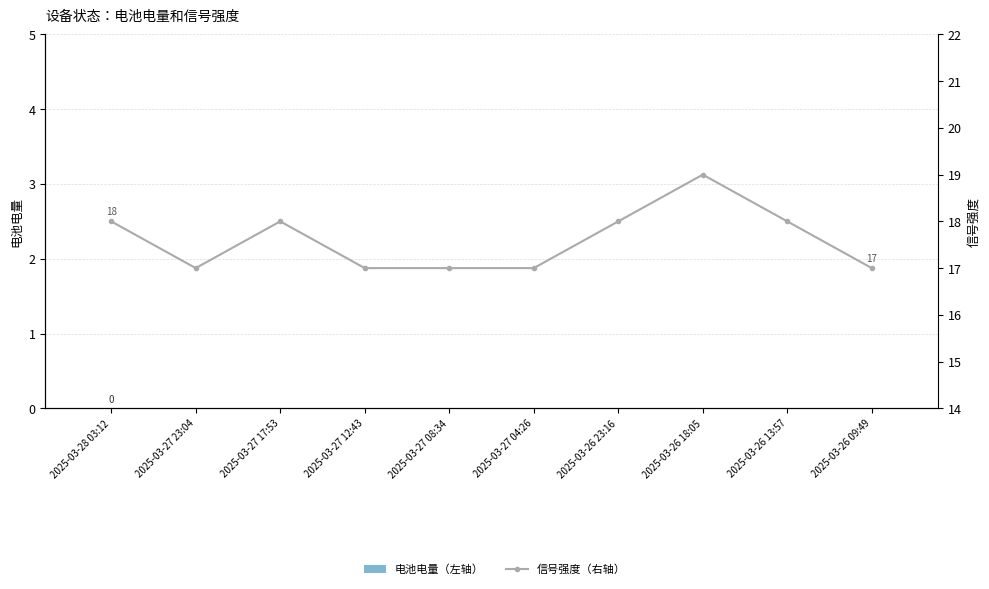

What is the total value across all series at 2025-03-26 18:05?

19